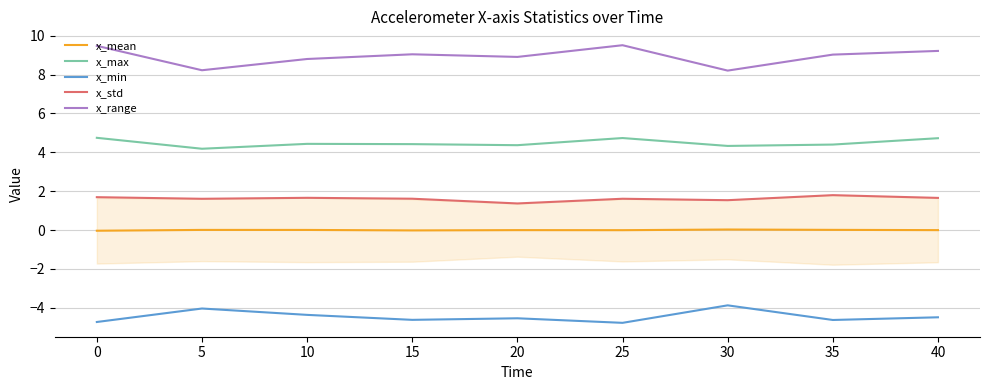

What is the sum of the x_range values at 20 and 15?

17.9